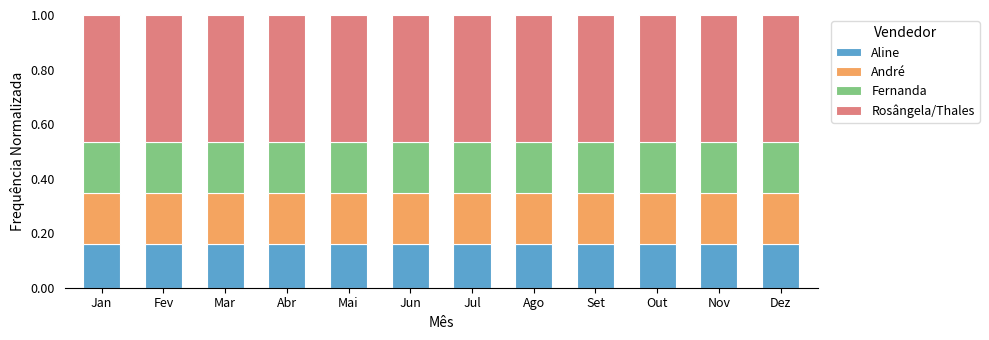

What is the total value across all series at Set?

1.0